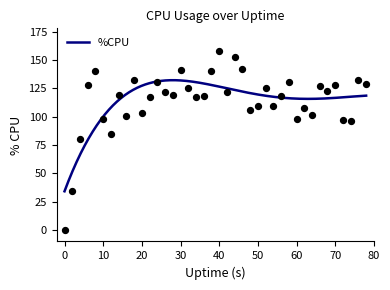

What is the highest value of the %CPU series?

132.3